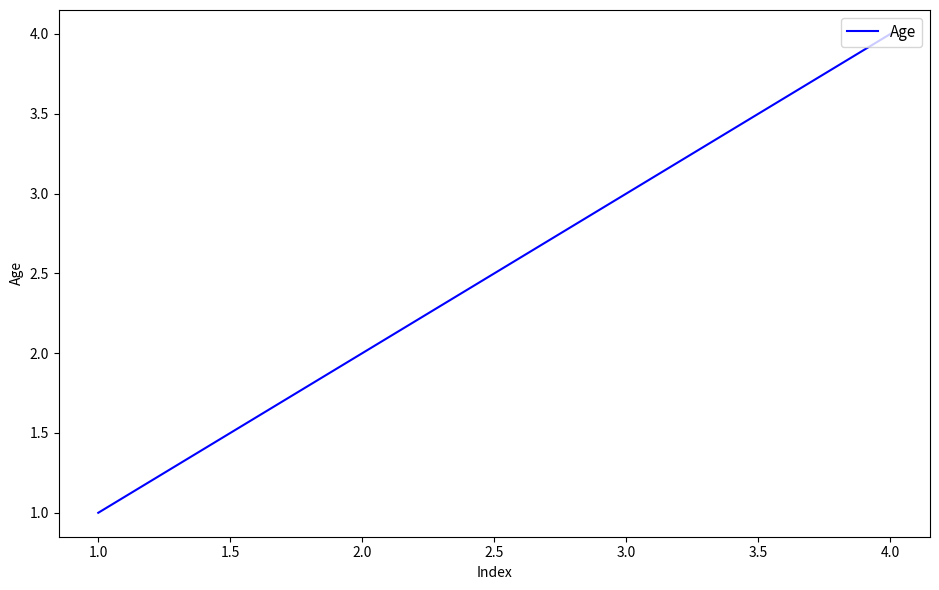

What is the maximum value shown in the chart?

4